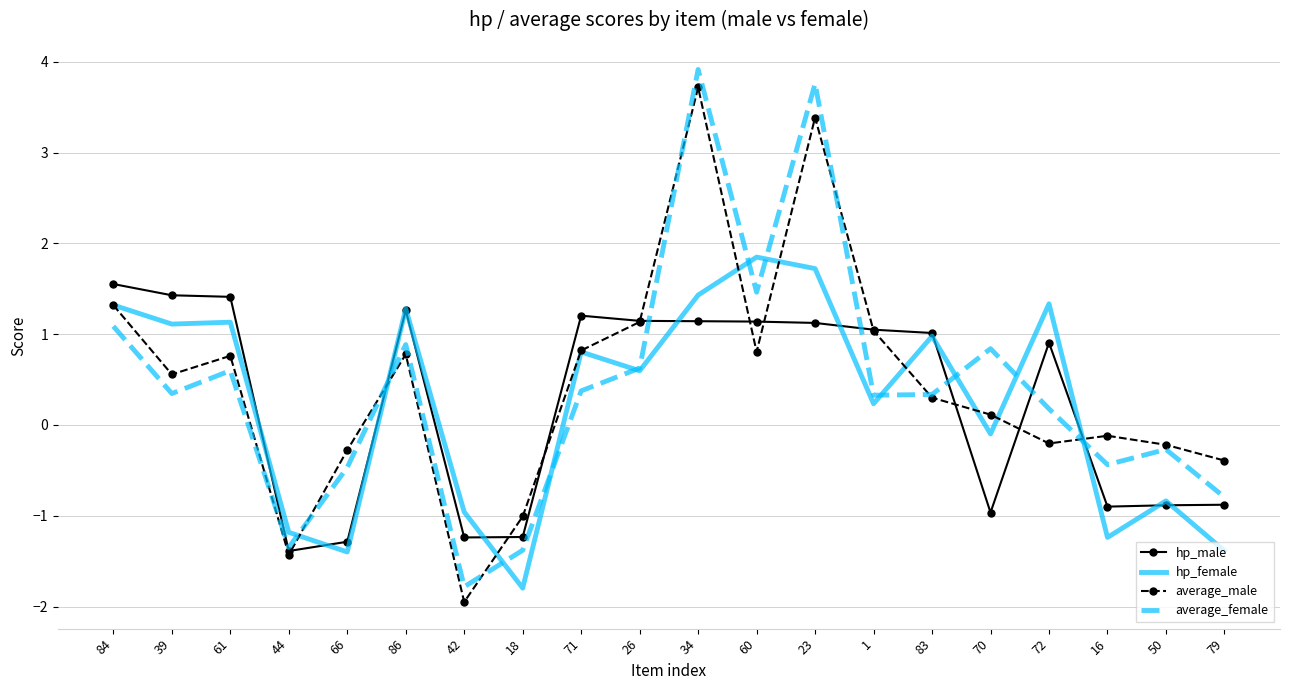

At how many categories does at least one series exceed 3?

2